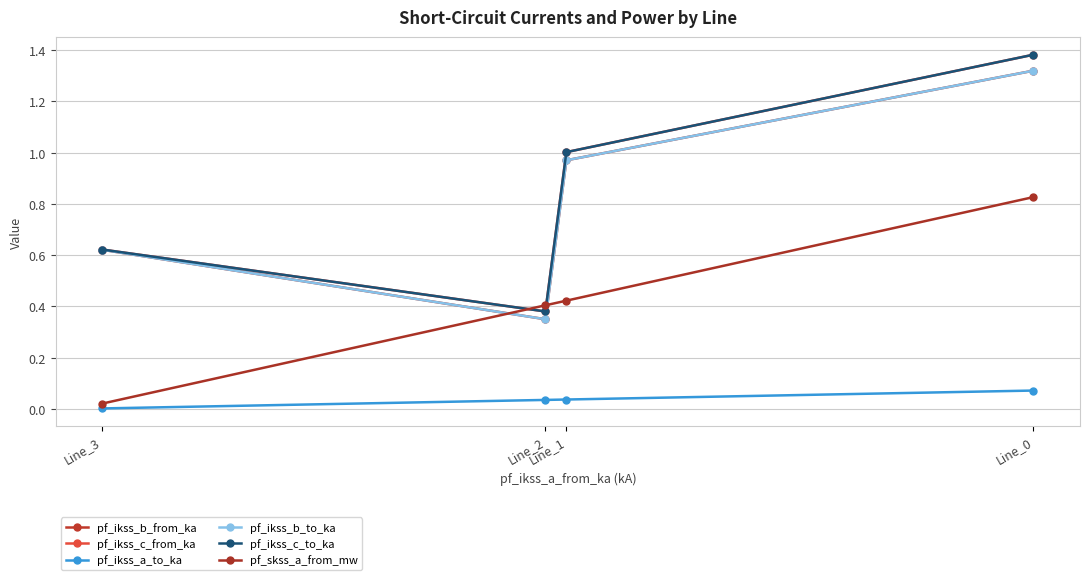

Rank the series at Line_2 from lowest to highest value.

pf_ikss_a_to_ka, pf_ikss_b_from_ka, pf_ikss_b_to_ka, pf_ikss_c_from_ka, pf_ikss_c_to_ka, pf_skss_a_from_mw